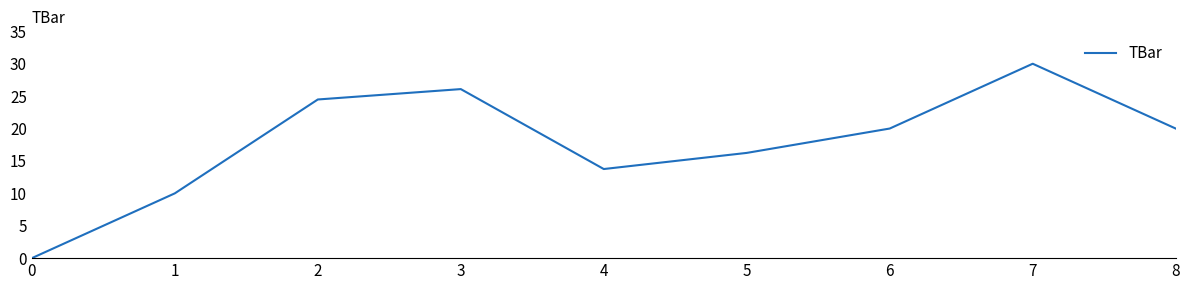

The value at 8 is 12.9. True or false?

False